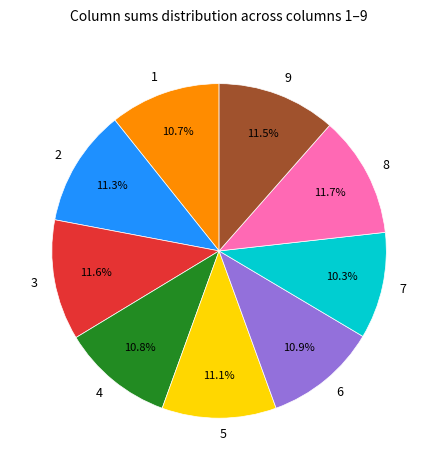

Approximately how many times larger is the value at 2 compared to 1?

1.1